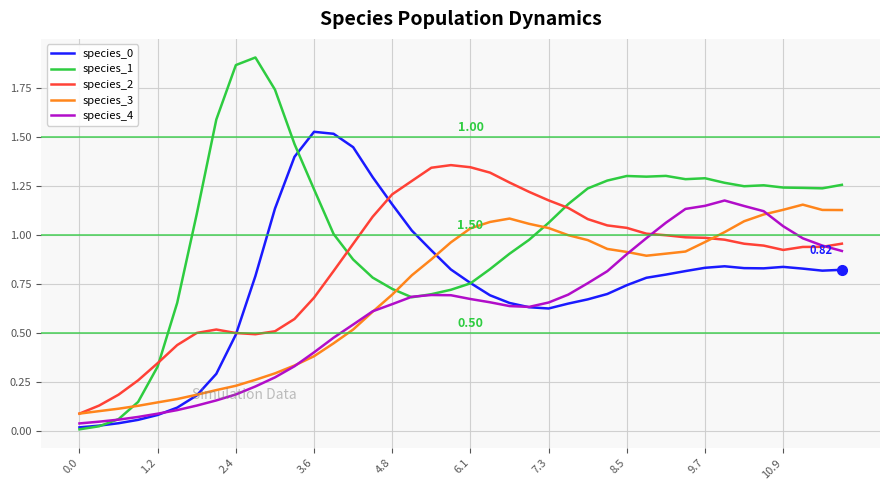

Which series has the largest range (max minus min)?

species_1